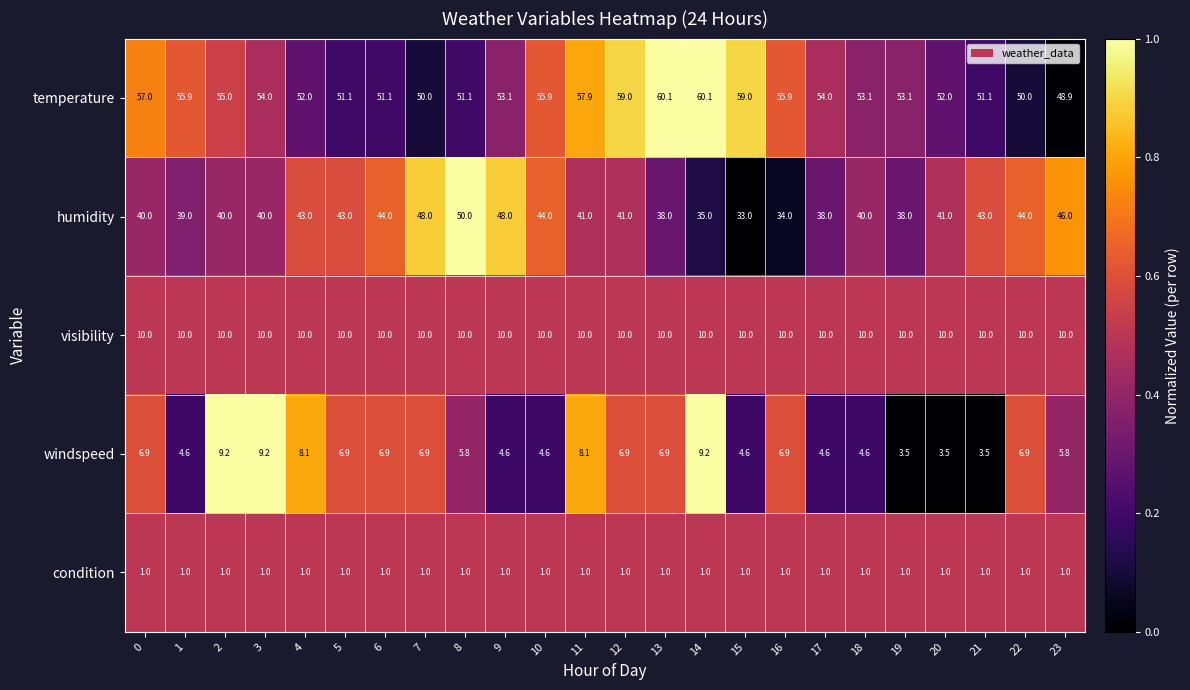

The condition series shows 0.5 at 6. True or false?

False